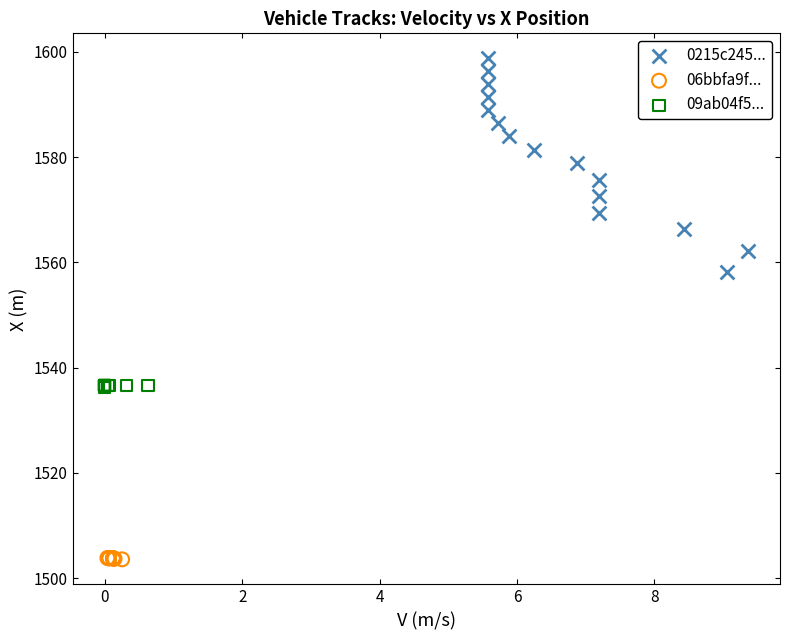

What are all the series names shown in the legend?

0215c245..., 06bbfa9f..., 09ab04f5...